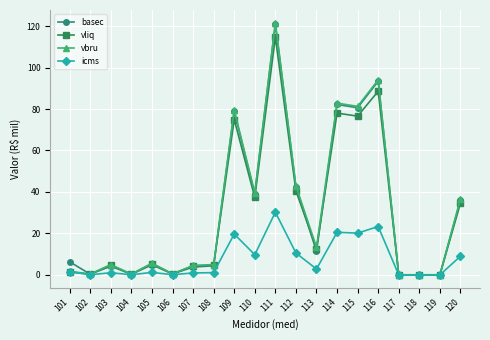

What is the value of the icms point at the 12th from the left?

10.6